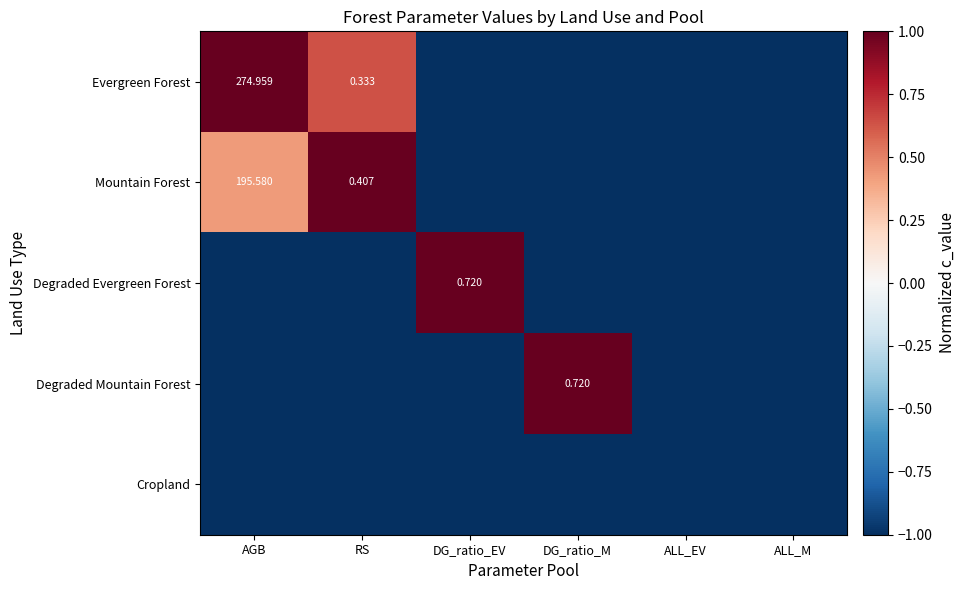

Is the value of Degraded Mountain Forest at DG_ratio_M greater than the value of Evergreen Forest at RS?

Yes